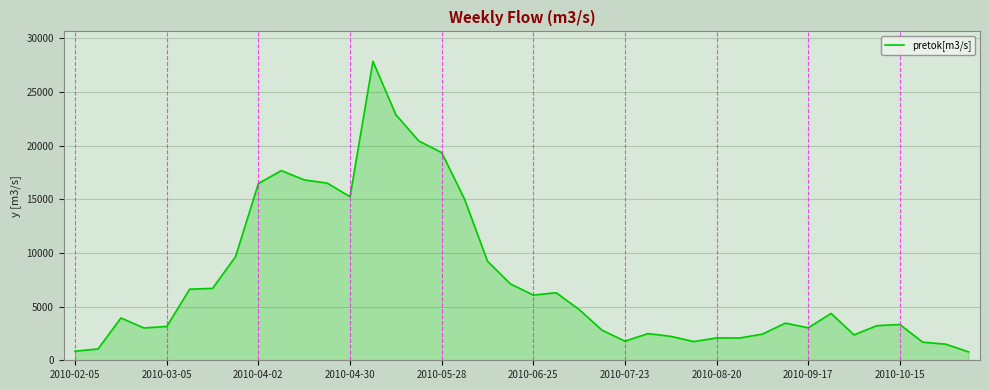

What is the maximum value shown in the chart?

27857.4